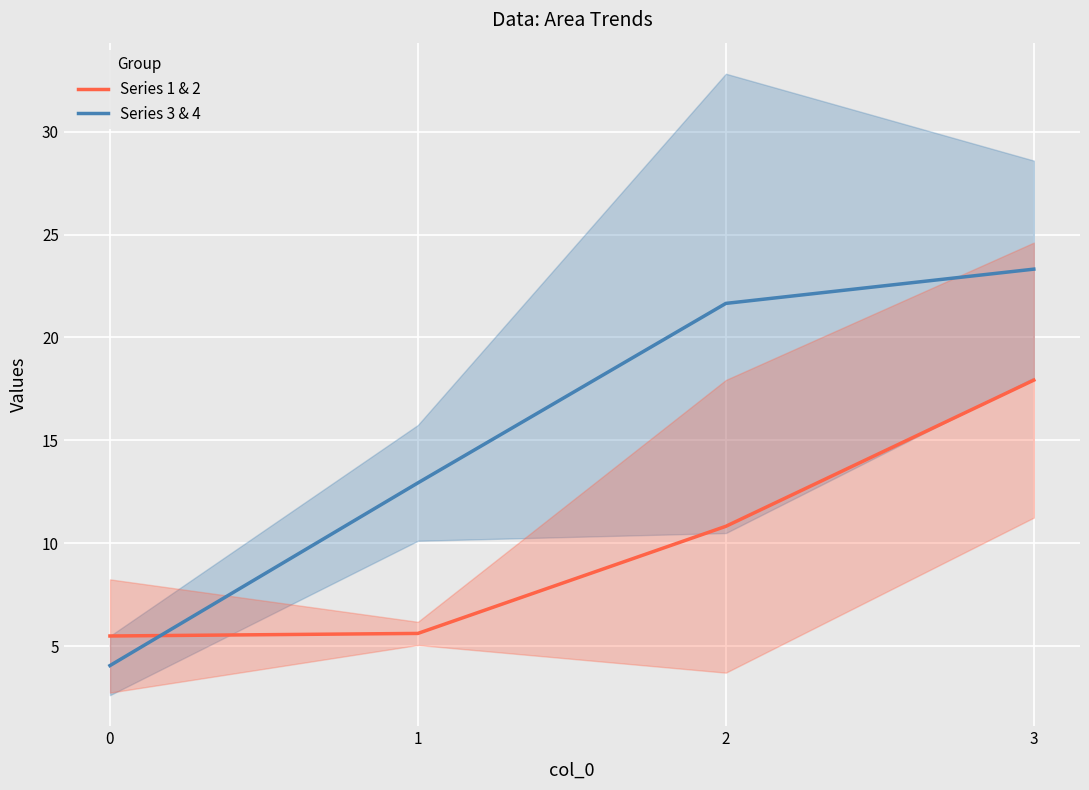

What is the value of the Series 1 & 2 point at the 3rd from the left?

10.8